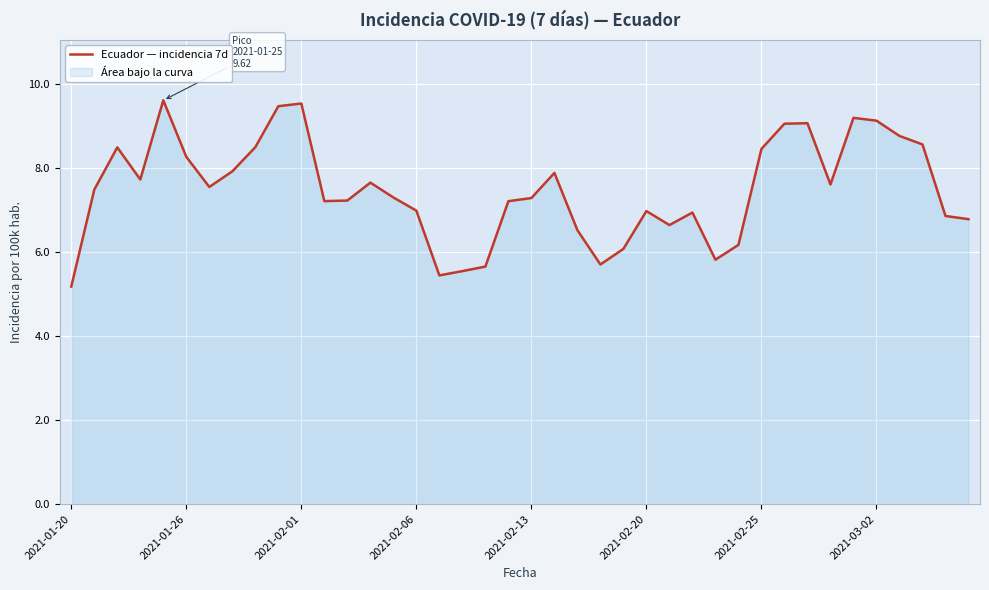

Which label corresponds to the smallest value in the chart?

2021-01-20